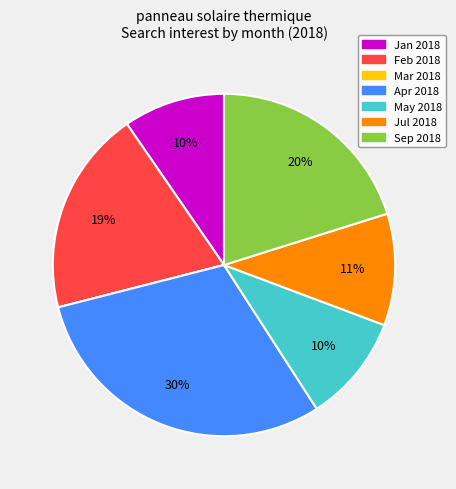

Is it true that Sep 2018 is 20% of the pie?

True